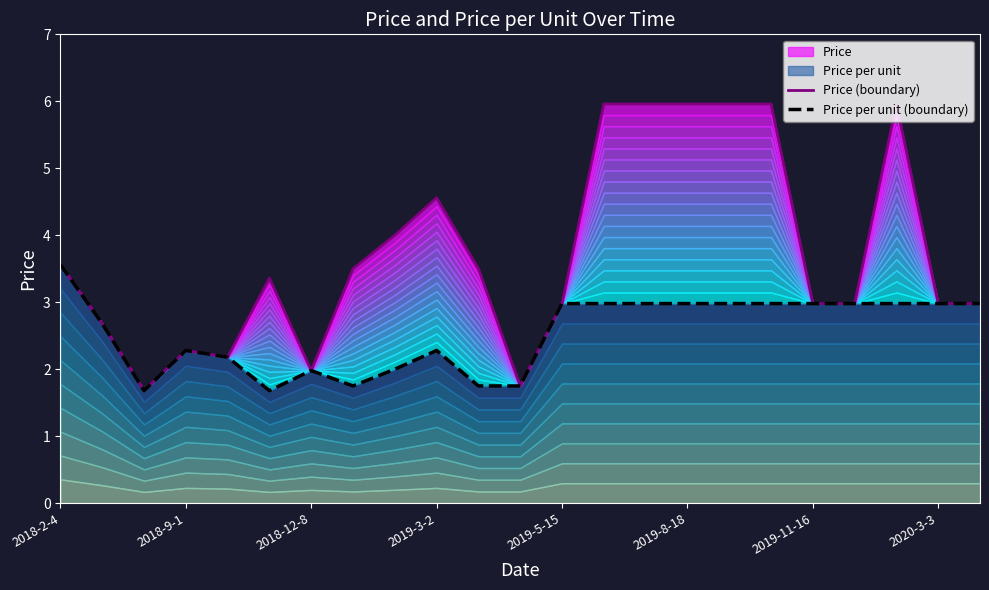

What is the average value of the Price (boundary) series?

3.7